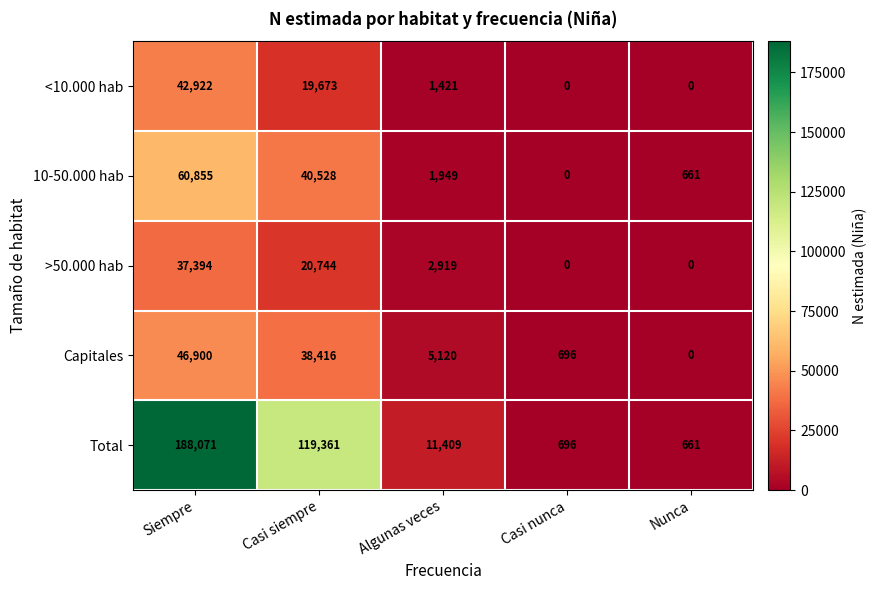

True or false: >50.000 hab has a value of 697 at Algunas veces.

False